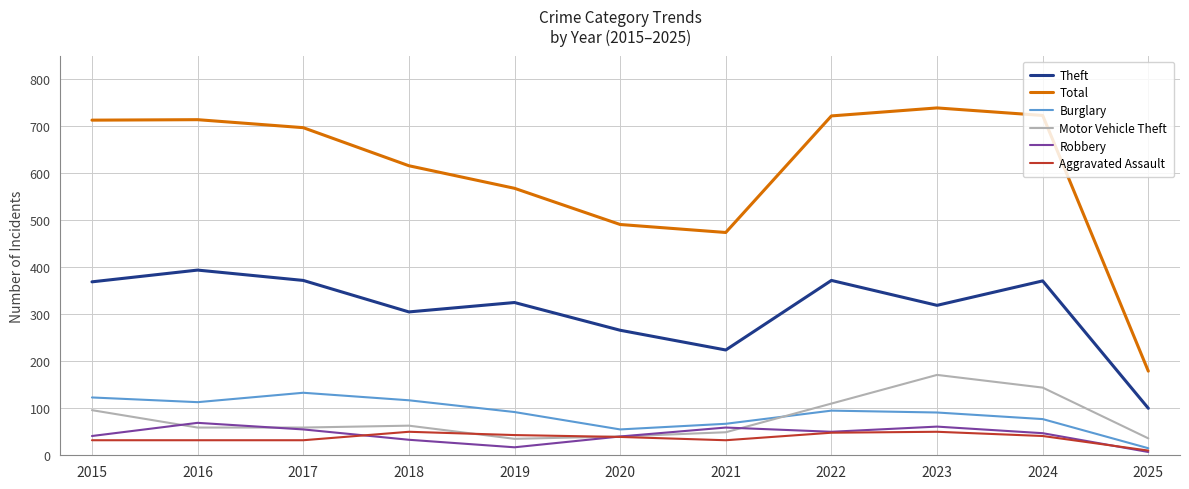

Which series has the widest spread of values?

Total